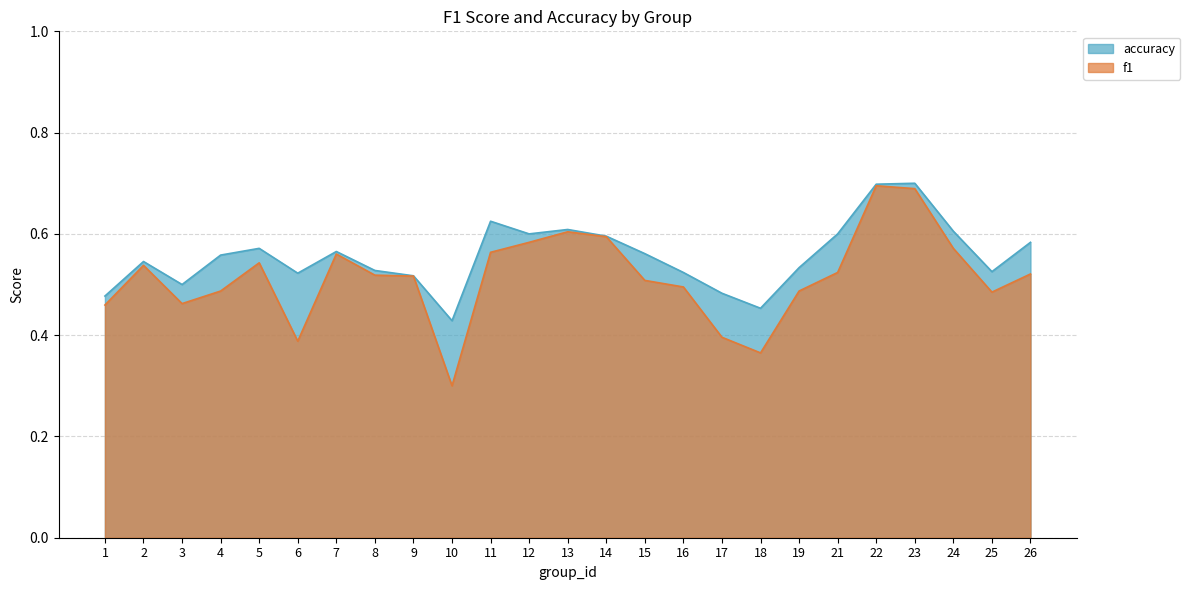

Between 7 and 16, which series saw the biggest shift?

f1